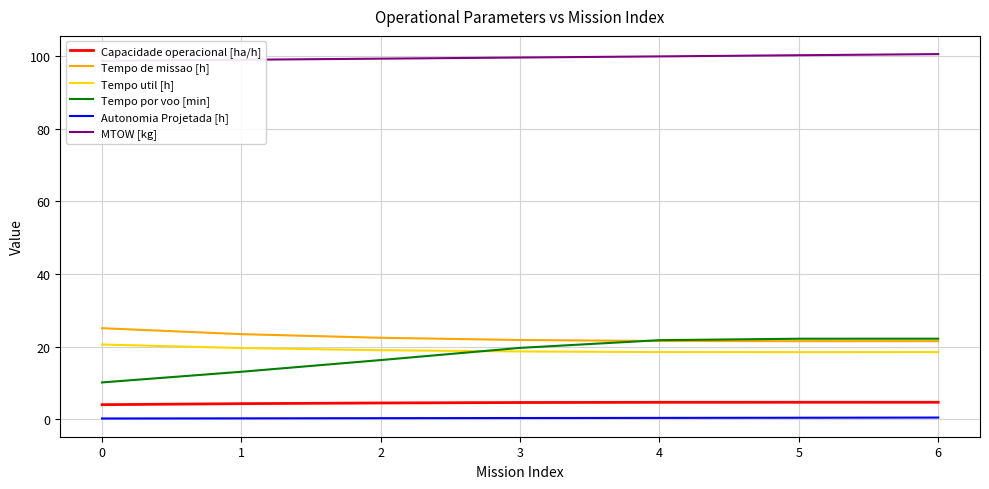

True or false: Capacidade operacional [ha/h] and Tempo por voo [min] intersect in this chart.

False